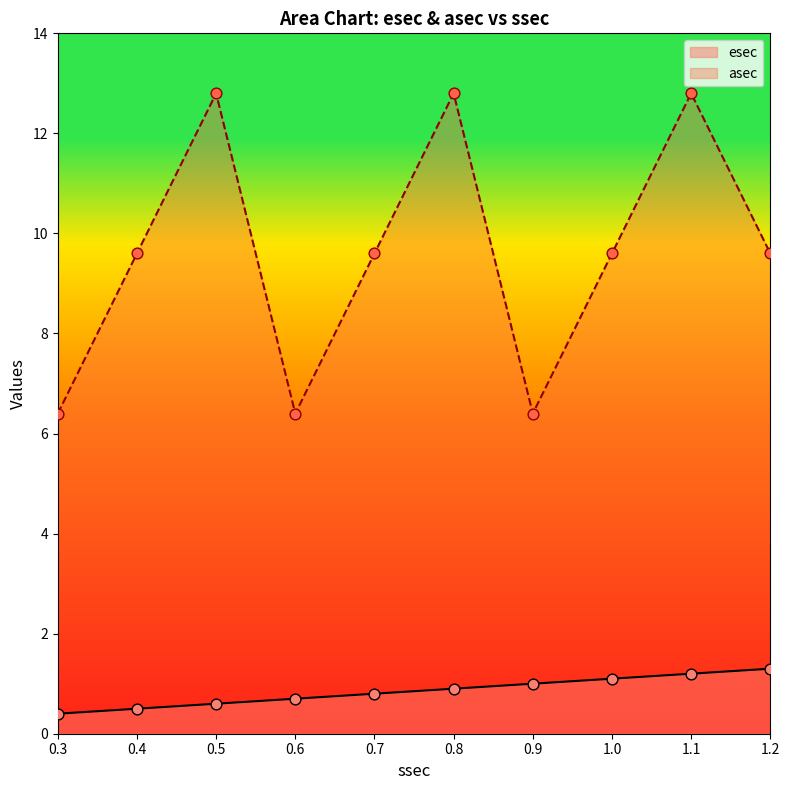

Which series has the largest total across all categories?

asec